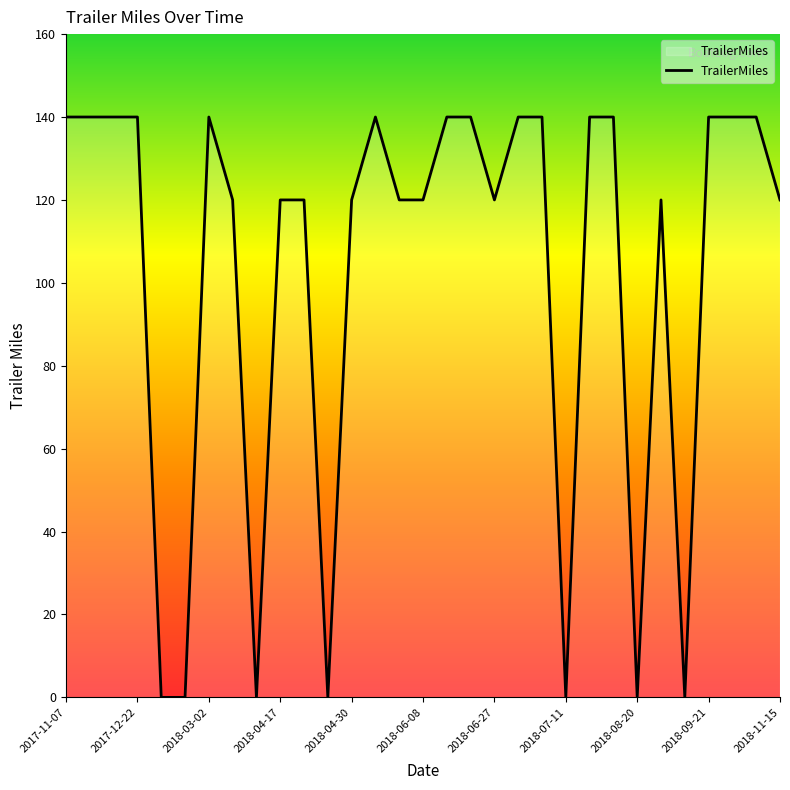

What is the maximum value shown in the chart?

140